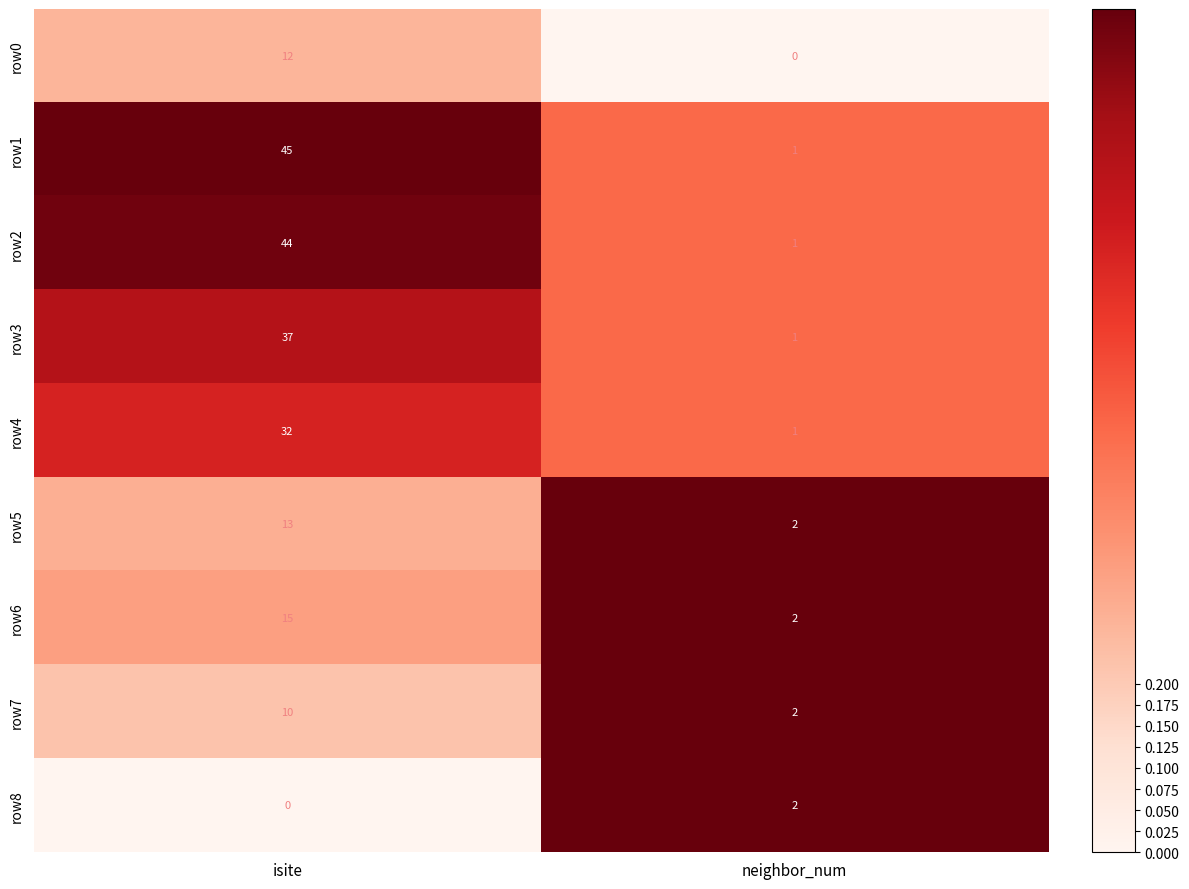

Reading right to left, list all the values displayed in this chart.

row0: 0	12
row1: 1	45
row2: 1	44
row3: 1	37
row4: 1	32
row5: 2	13
row6: 2	15
row7: 2	10
row8: 2	0